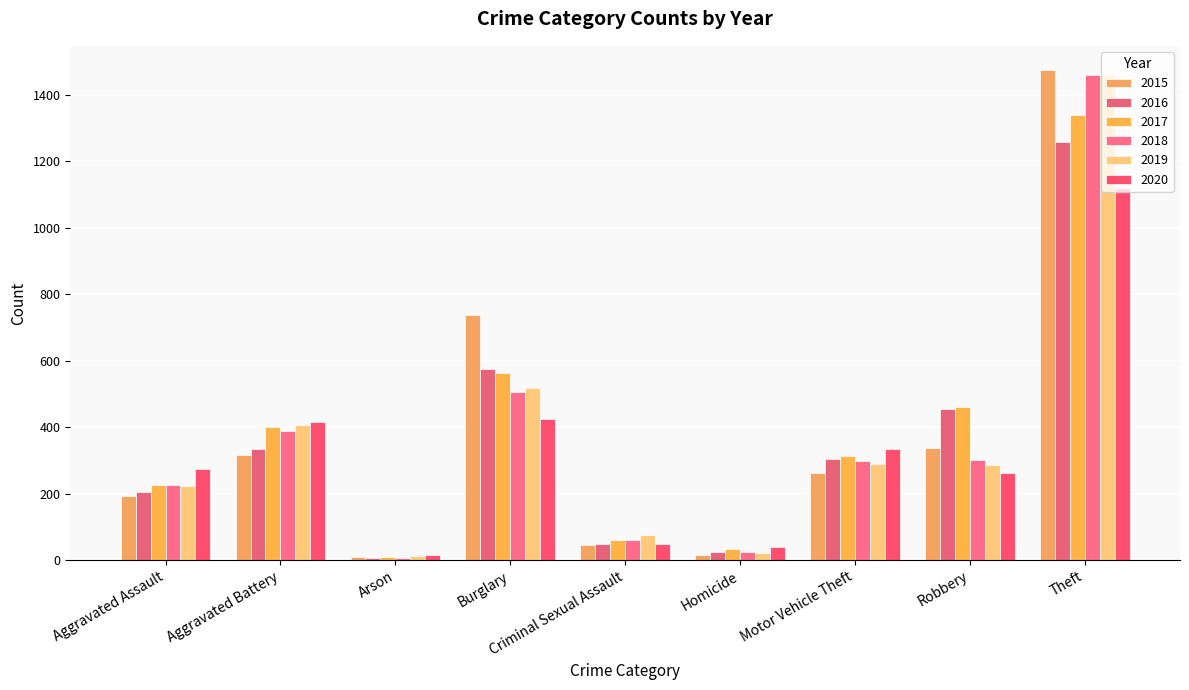

What is the sum of all 2018 values?

3272